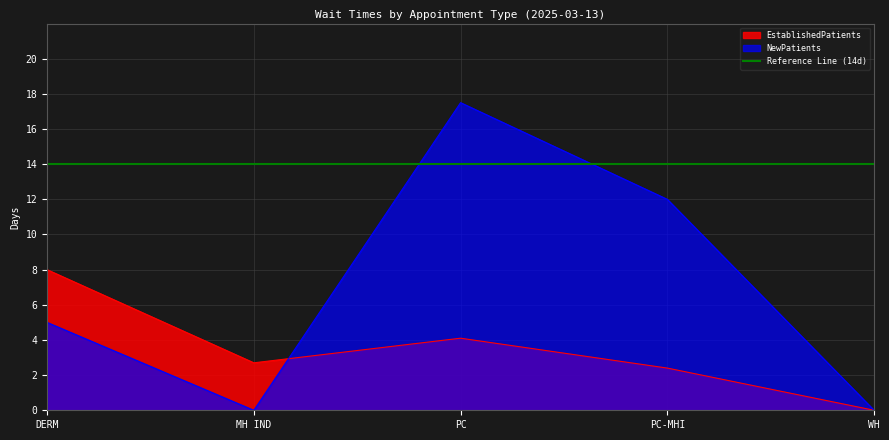

List the labels in order of EstablishedPatients value, largest first.

DERM, PC, MH IND, PC-MHI, WH